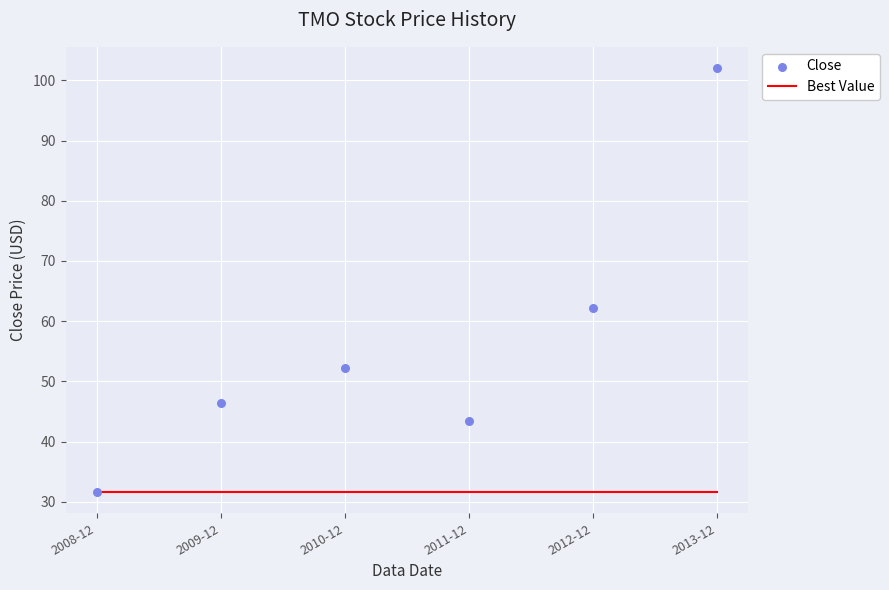

Which series reaches the minimum Y coordinate?

Best Value